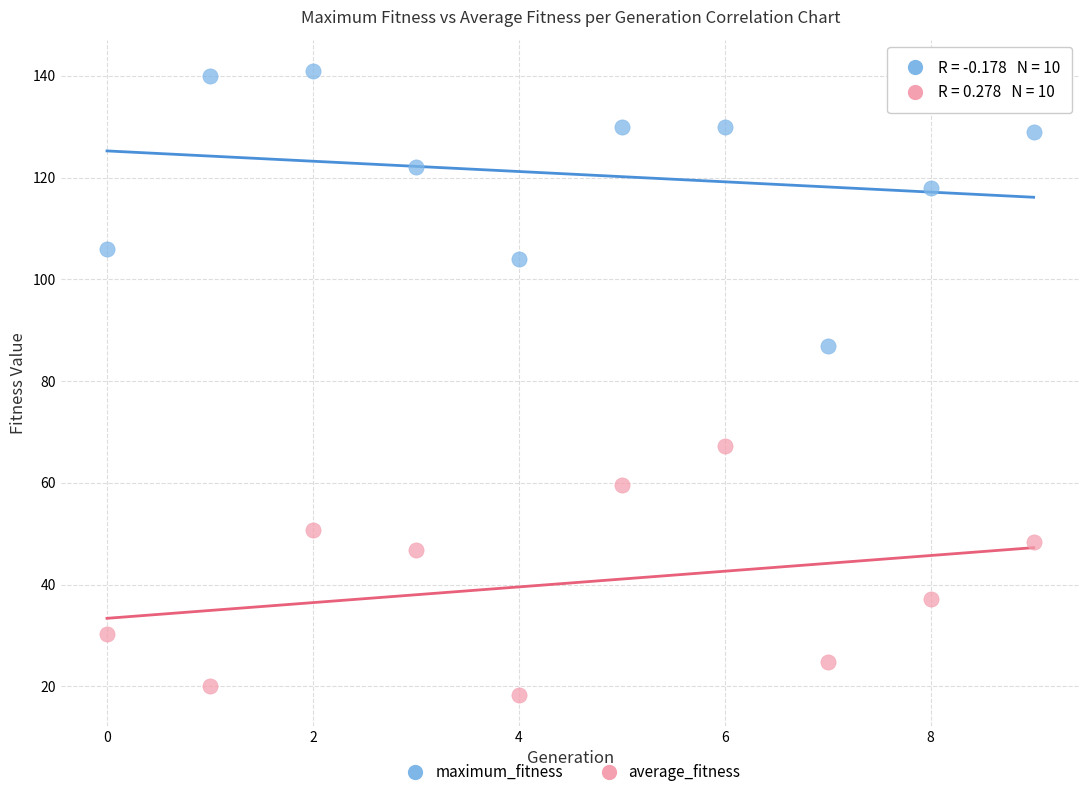

In the maximum_fitness series, what Y value is closest to 114?

118.0